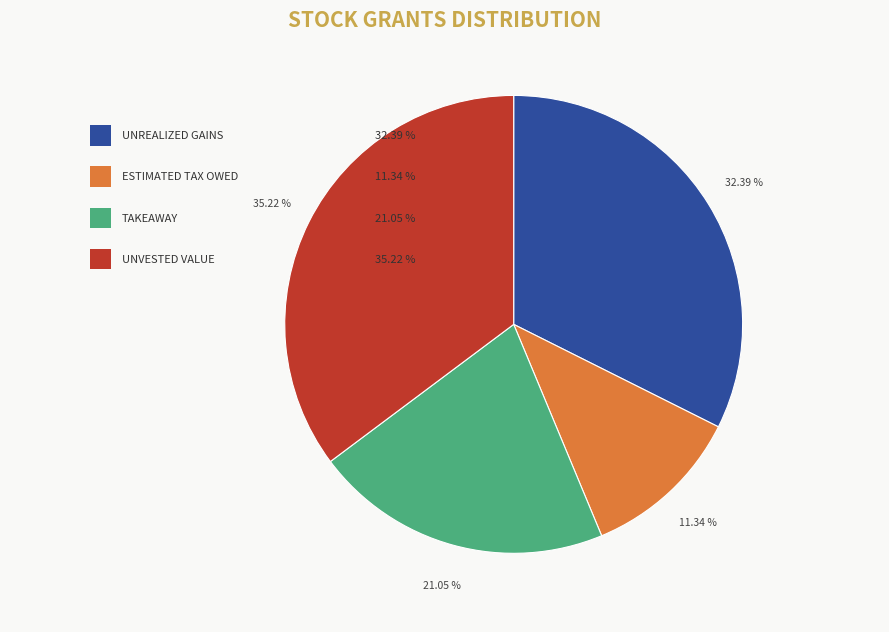

To the nearest percent, what percentage of the pie is UNREALIZED GAINS?

32%